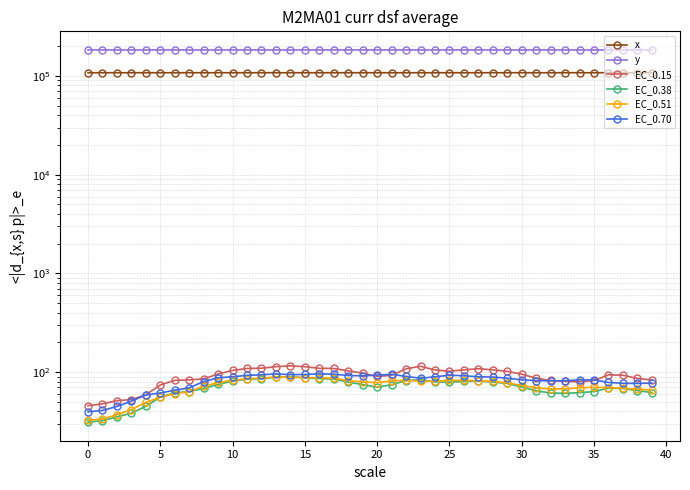

At which label does y reach its minimum?

39